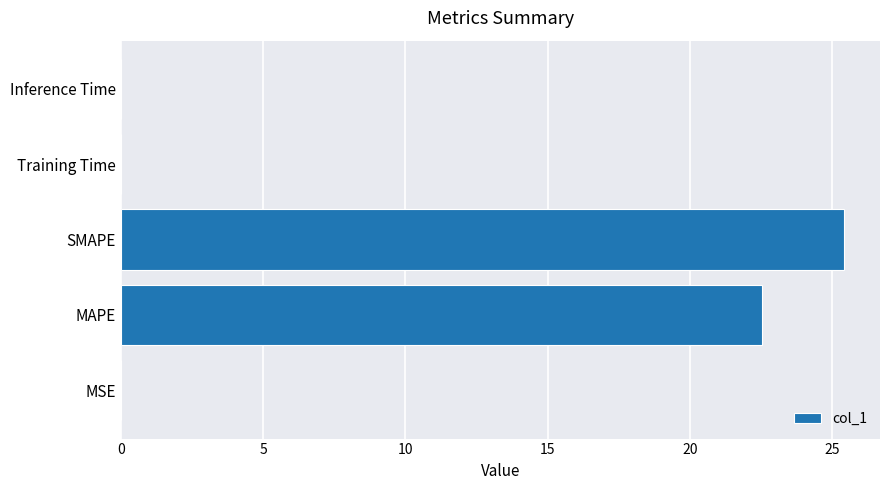

The chart shows a value of 35.0 at SMAPE. True or false?

False